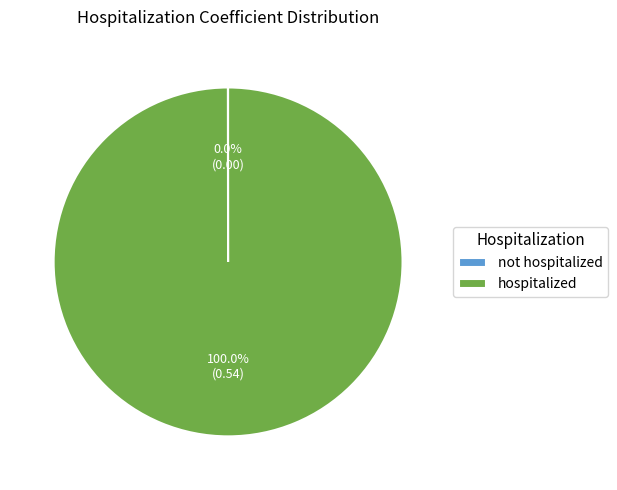

What is the majority slice?

hospitalized